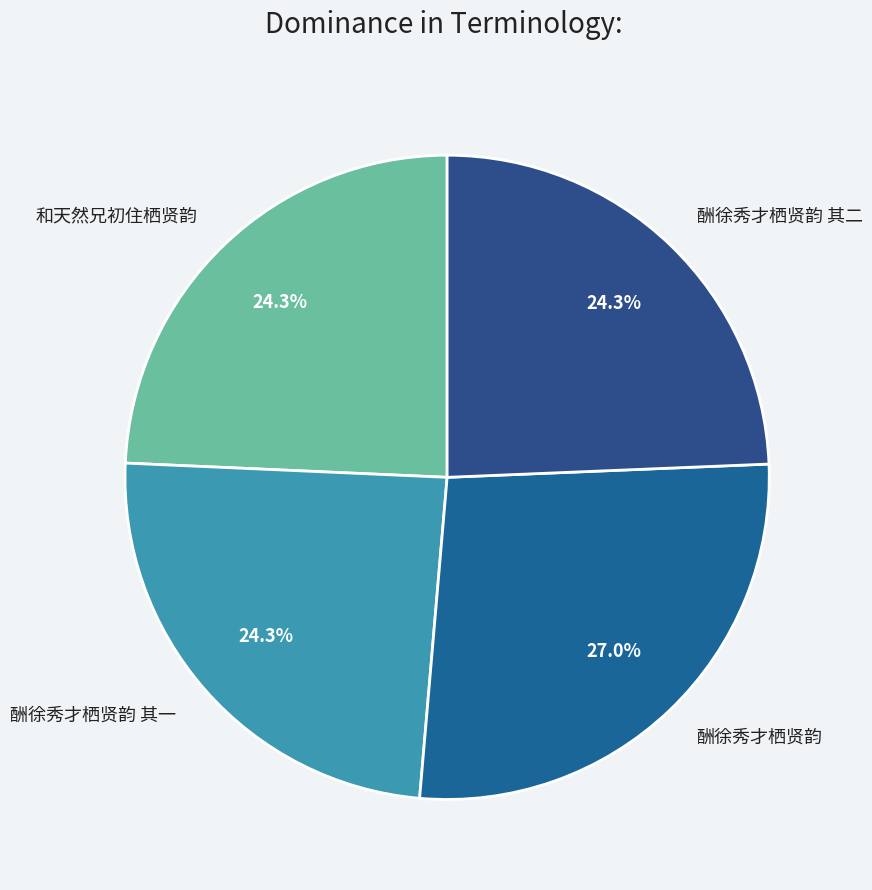

Does 酬徐秀才栖贤韵 其二 account for over 50% of the chart?

No